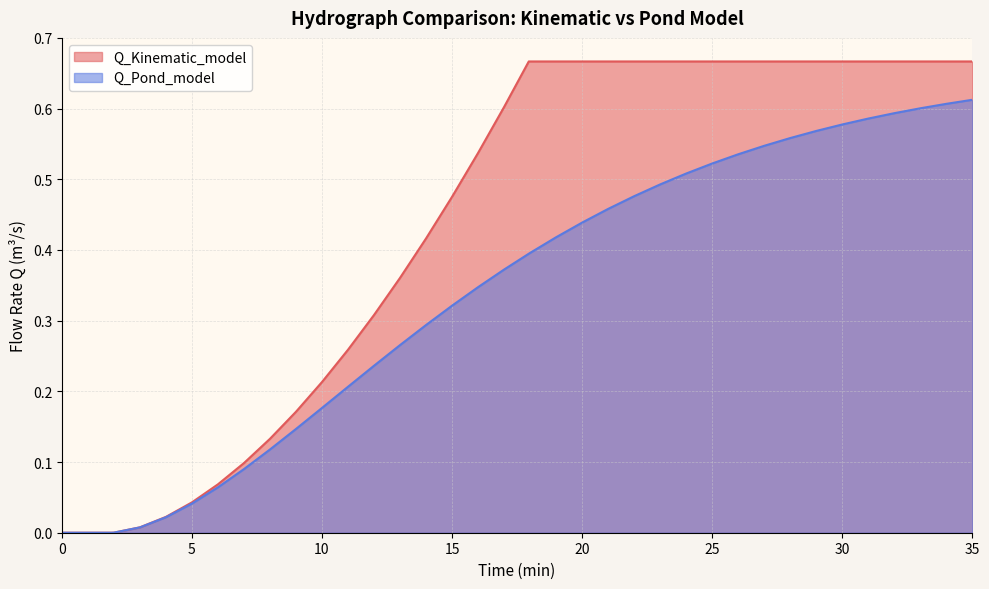

True or false: Q_Kinematic_model has a value of -0.2 at 0.

False